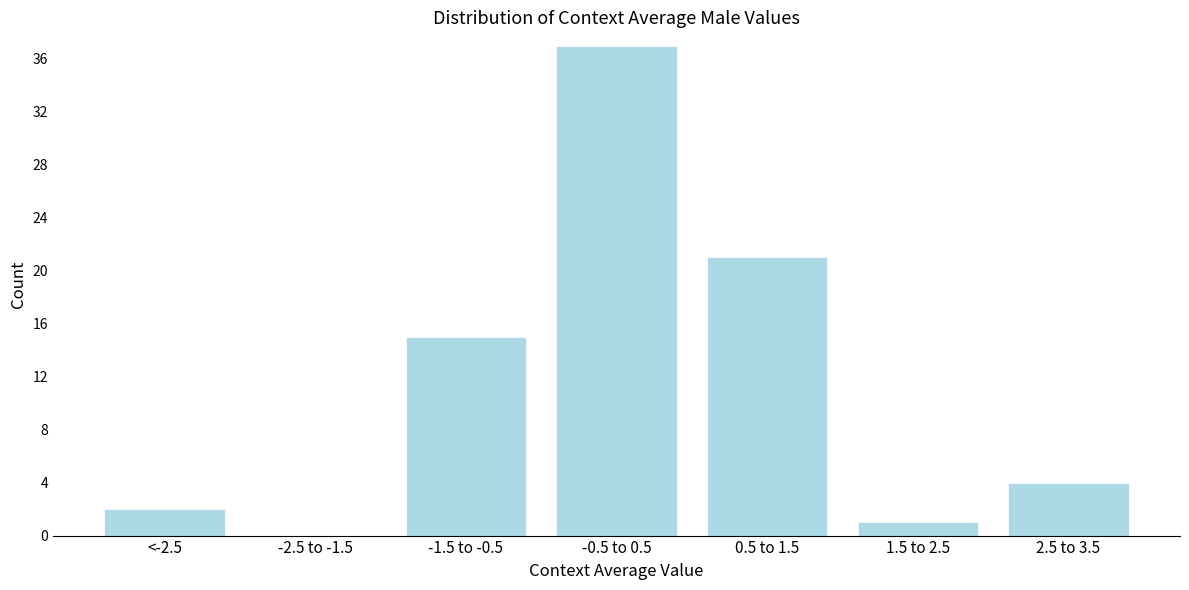

Reading left to right, transcribe all the data shown in this chart.

<-2.5=2	-2.5 to -1.5=0	-1.5 to -0.5=15	-0.5 to 0.5=37	0.5 to 1.5=21	1.5 to 2.5=1	2.5 to 3.5=4